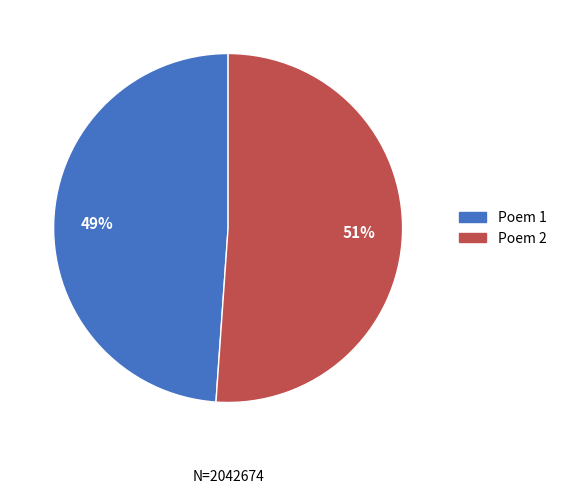

To the nearest percent, what is the average slice percentage?

50%